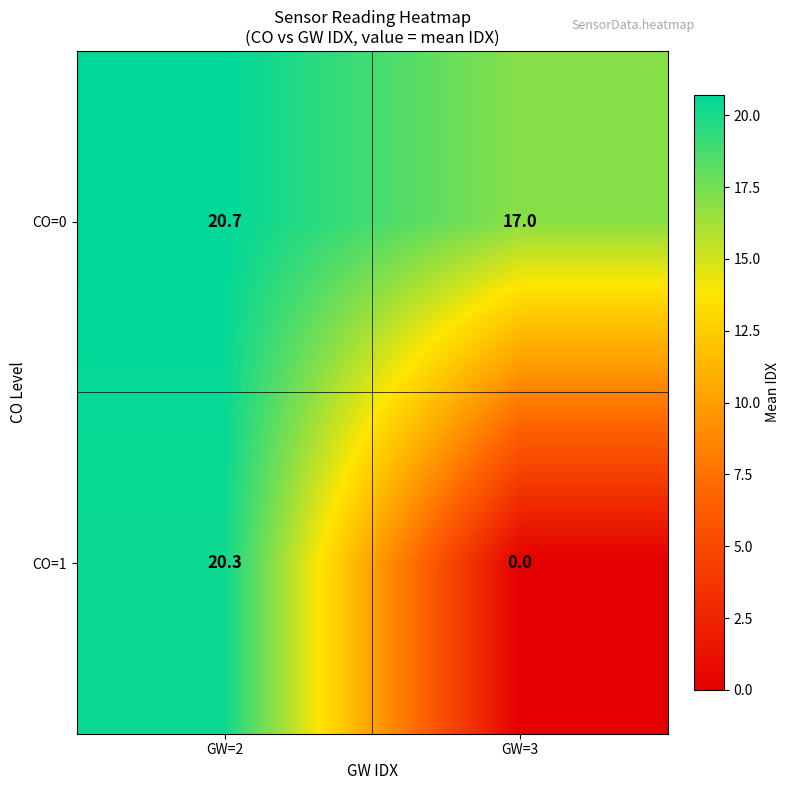

What is the sum of the CO=1 values at GW=2 and GW=3?

20.3